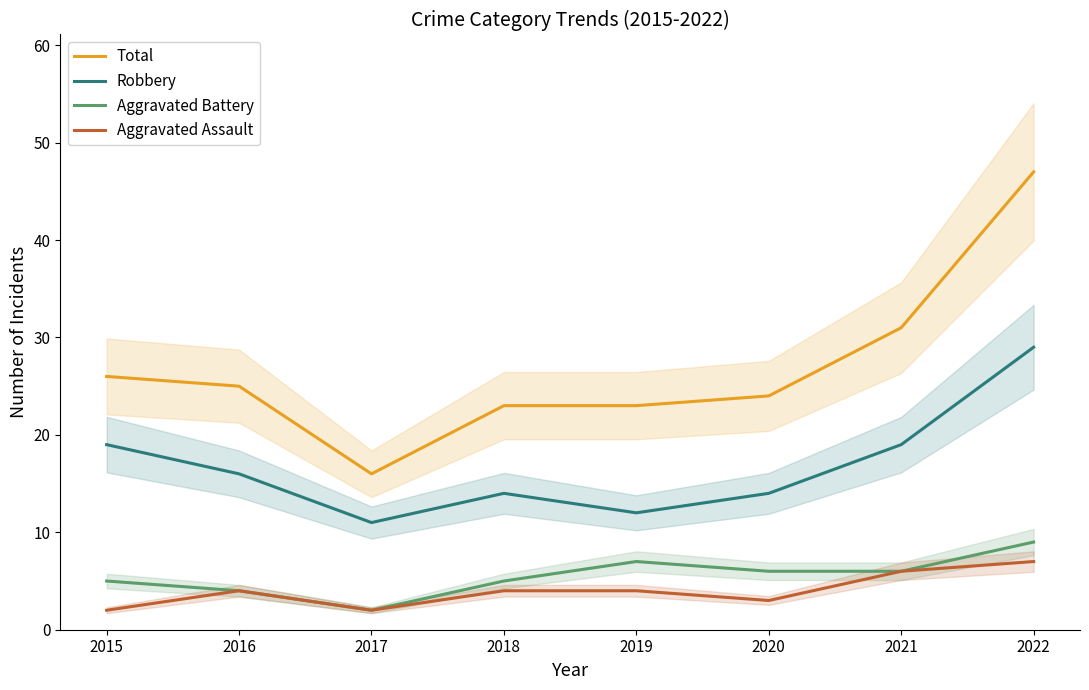

Does the chart have visible grid lines?

No